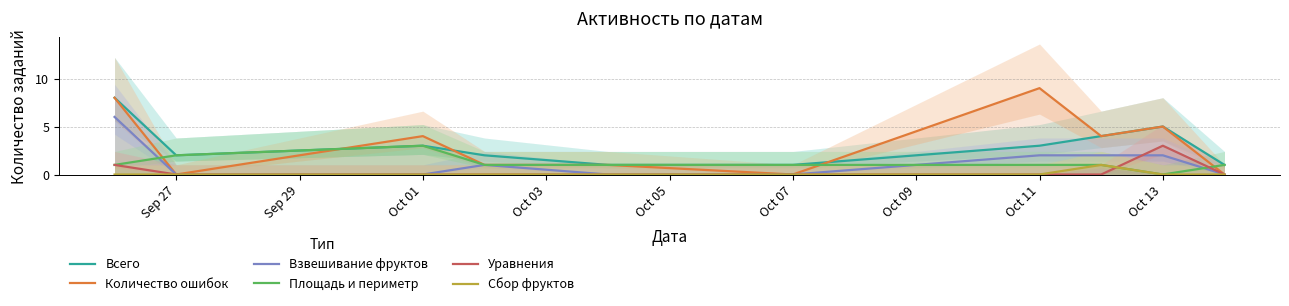

The Взвешивание фруктов series shows -3 at Oct 07. True or false?

False